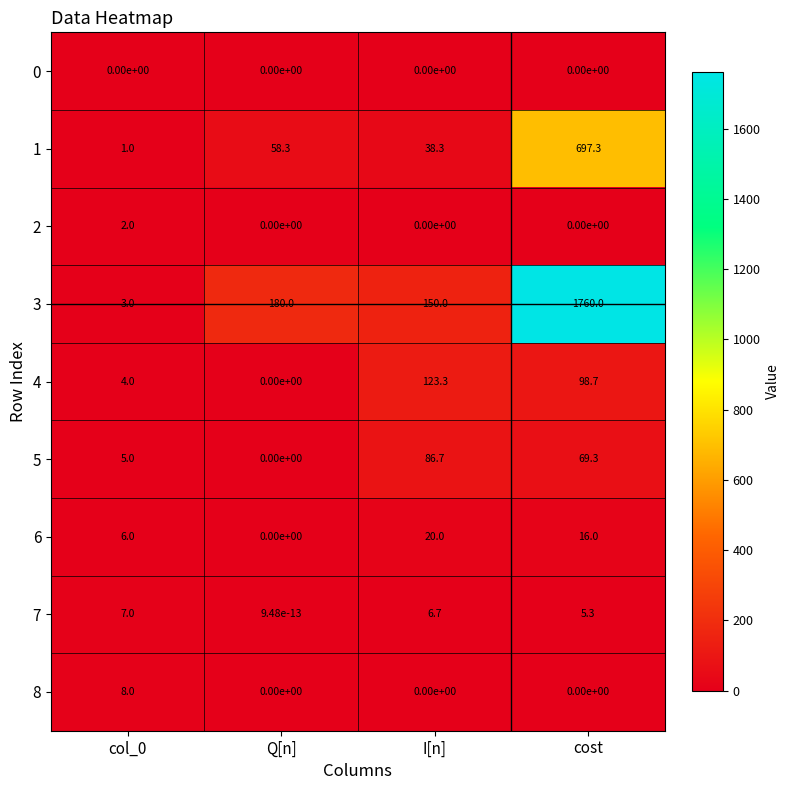

Which series has the largest total across all categories?

3